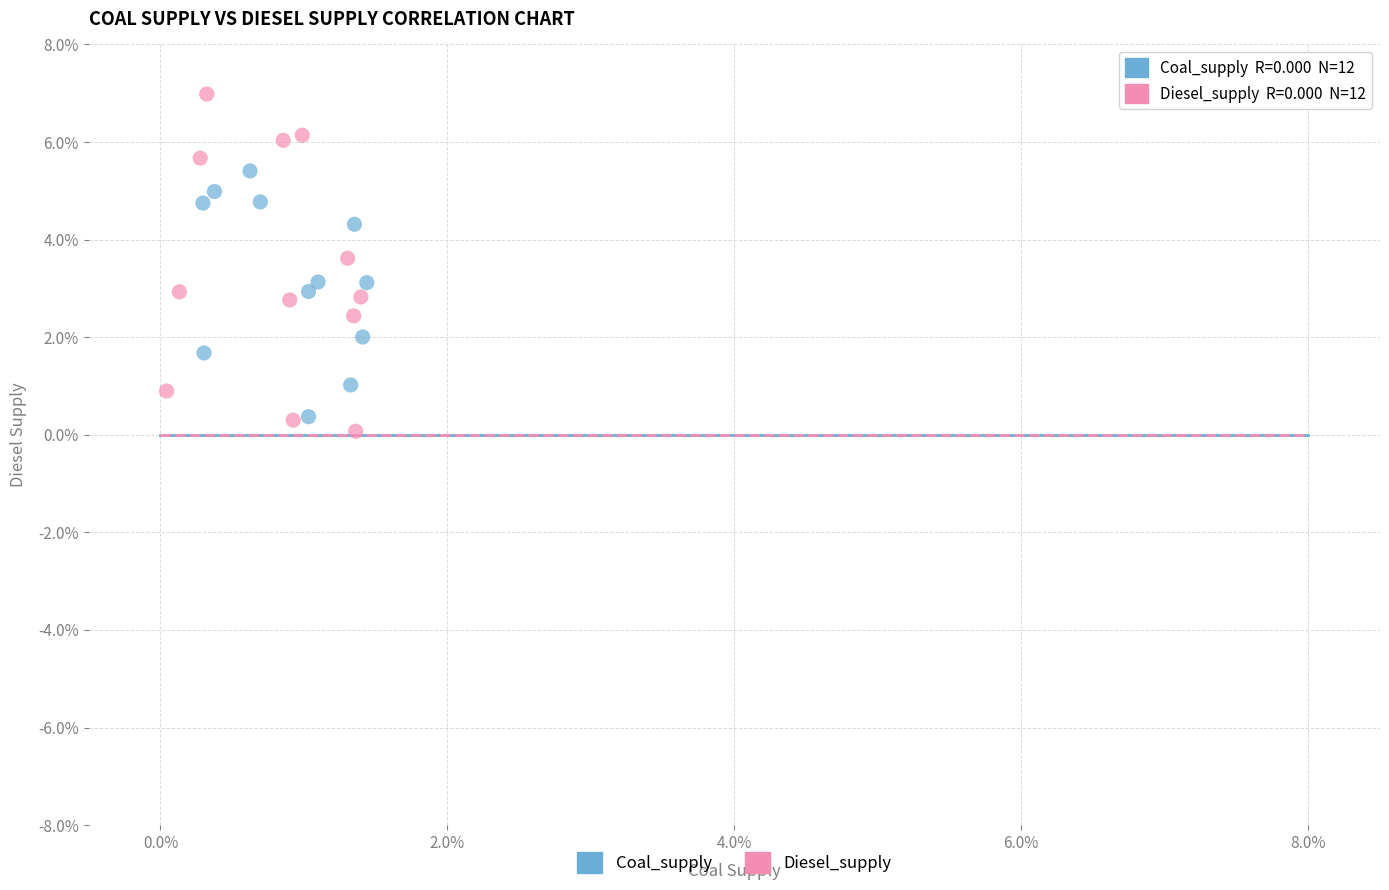

Which series reaches the minimum Y coordinate?

Diesel_supply